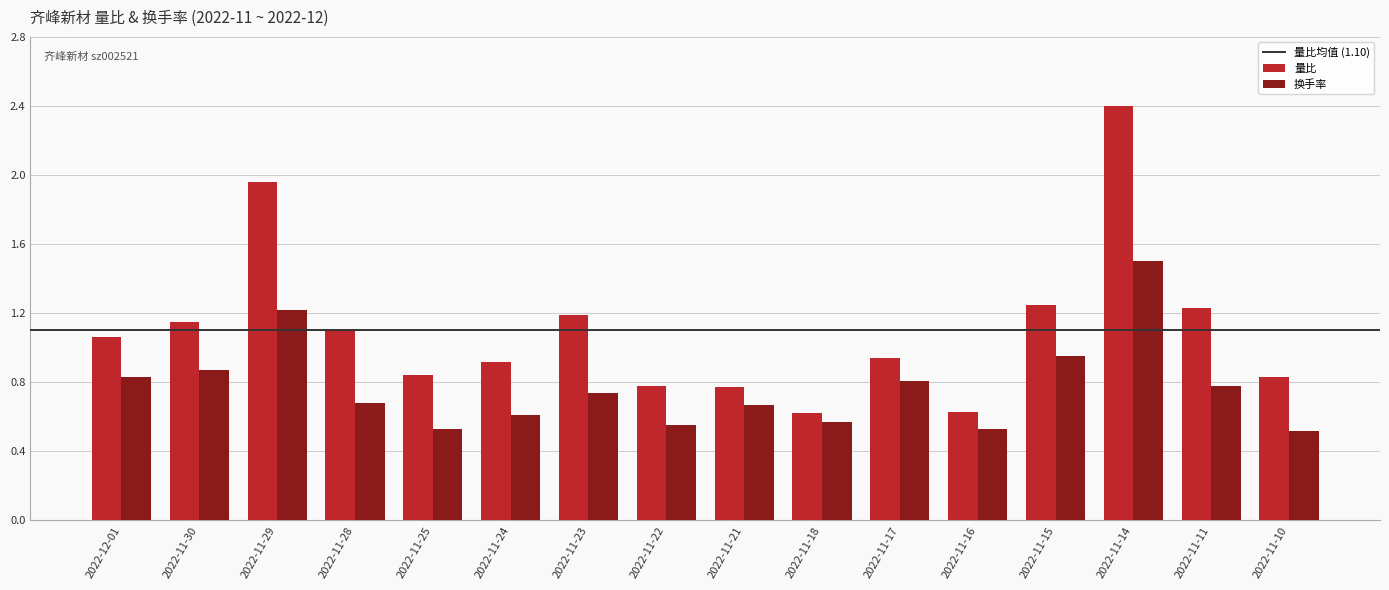

What is the difference between the second highest and second lowest values in the 量比 series?

1.3